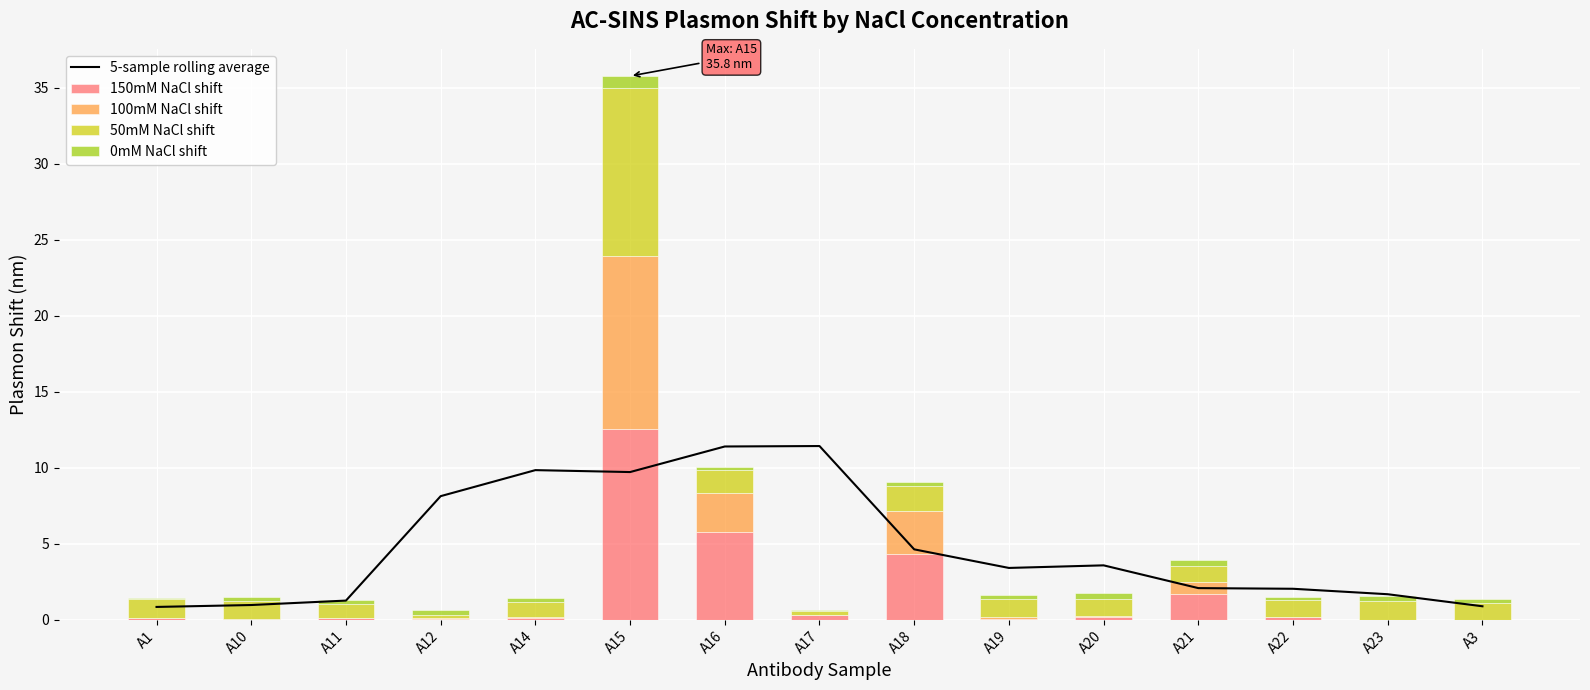

Which has a higher value, A15 or A21?

A15